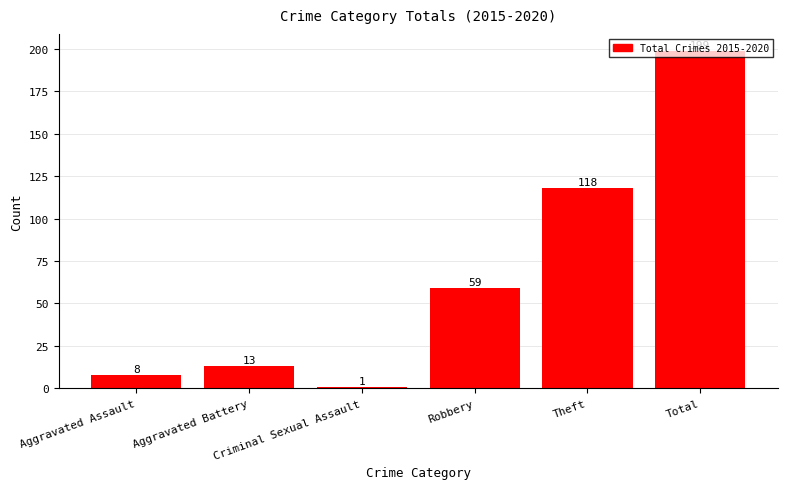

How many categories are shown in the chart?

6